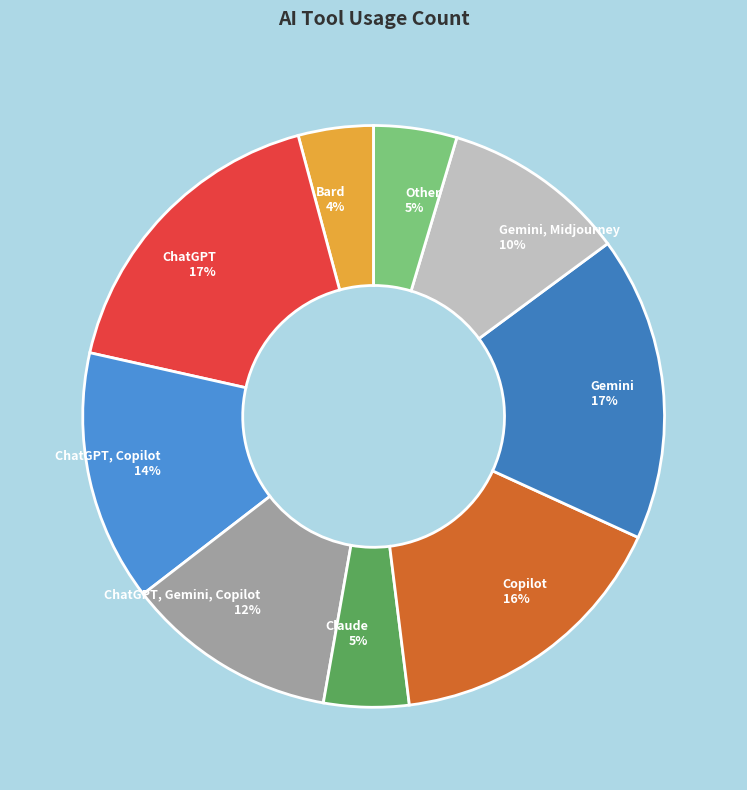

Is it true that Gemini is 29% of the pie?

False